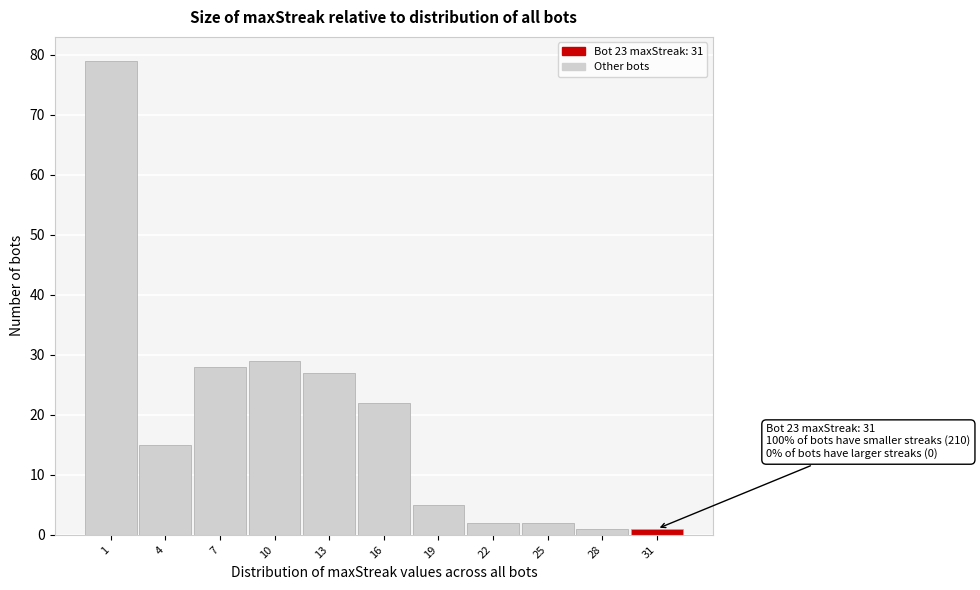

Reading left to right, what are all the values shown in this chart?

1=79	4=15	7=28	10=29	13=27	16=22	19=5	22=2	25=2	28=1	31=1